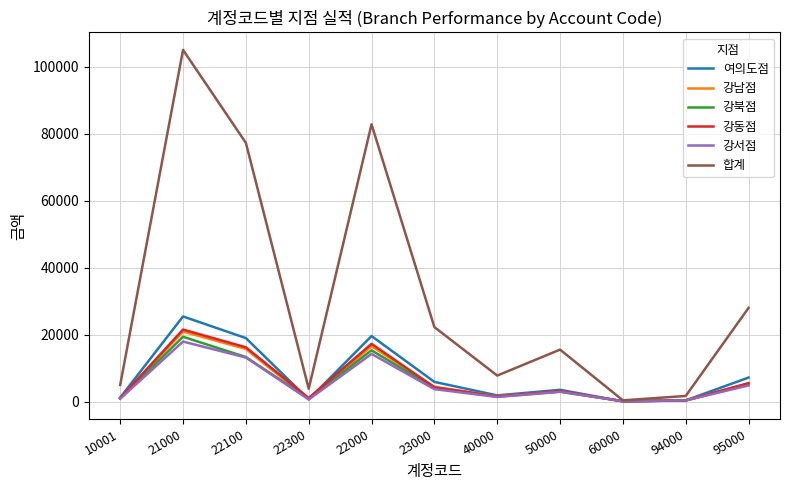

What is the difference between the second highest and second lowest values in the 강남점 series?

16168